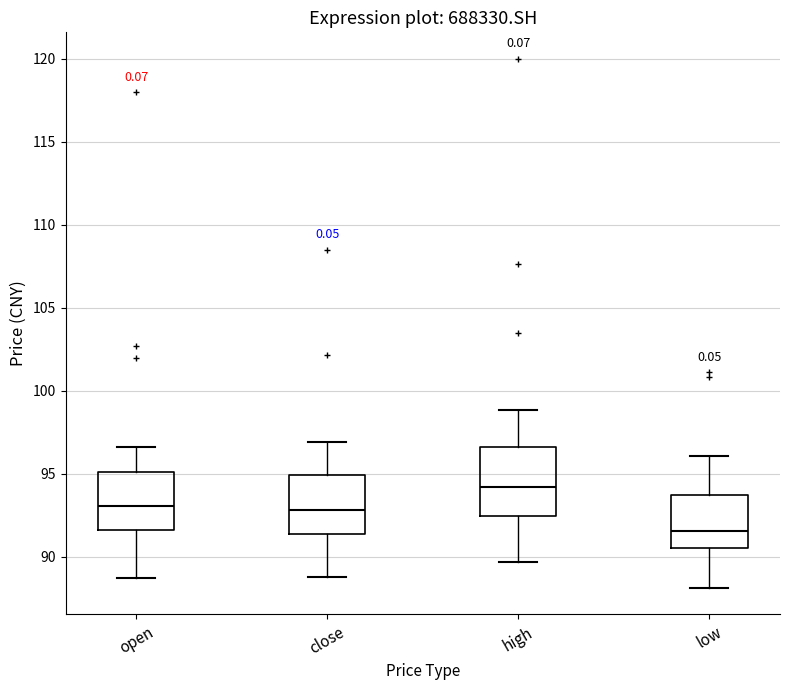

Reading left to right, transcribe this box plot: for each box, give where its median line is, the range the box spans, and where its two whiskers end, as read against the y-axis. The values are not printed on the chart, so give them approximately, as read against the axis.

open: median 93.0, box 91.5 to 95.0, whiskers 88.5 to 96.5
close: median 93.0, box 91.5 to 95.0, whiskers 89.0 to 97.0
high: median 94.0, box 92.5 to 96.5, whiskers 89.5 to 99.0
low: median 91.5, box 90.5 to 93.5, whiskers 88.0 to 96.0